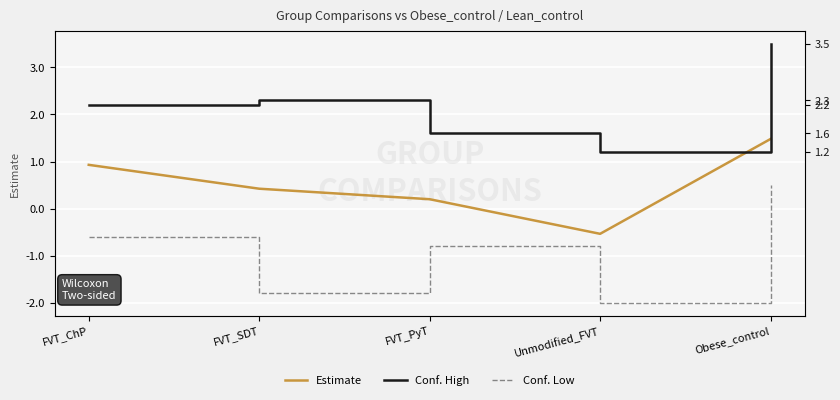

Which series has the largest range (max minus min)?

conf.low